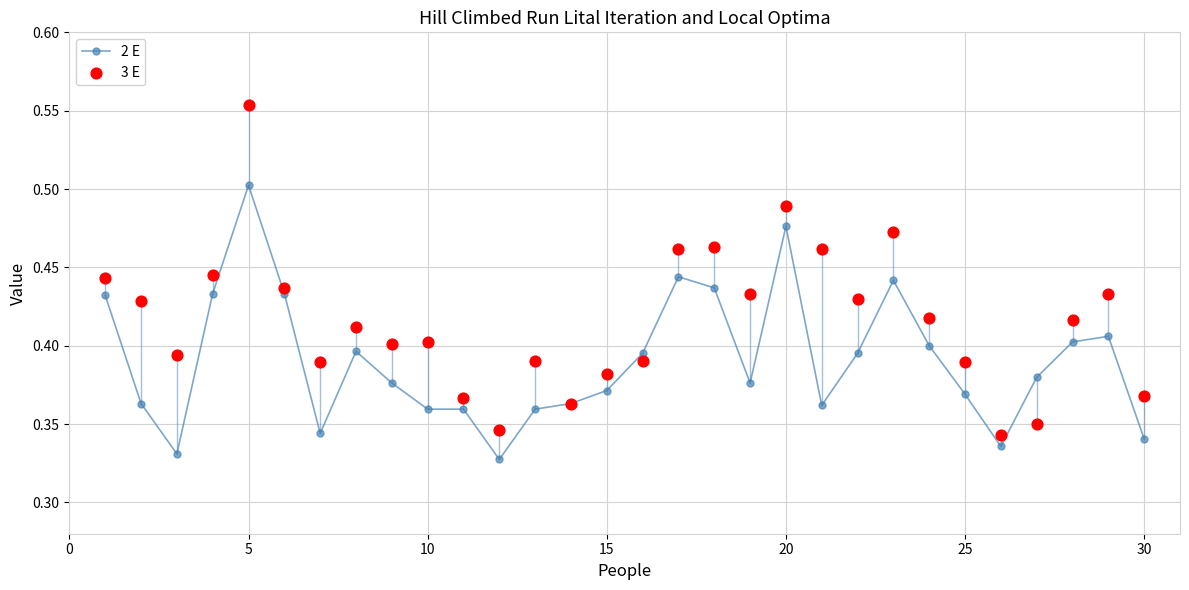

Which series has the widest spread of Y values?

3 E